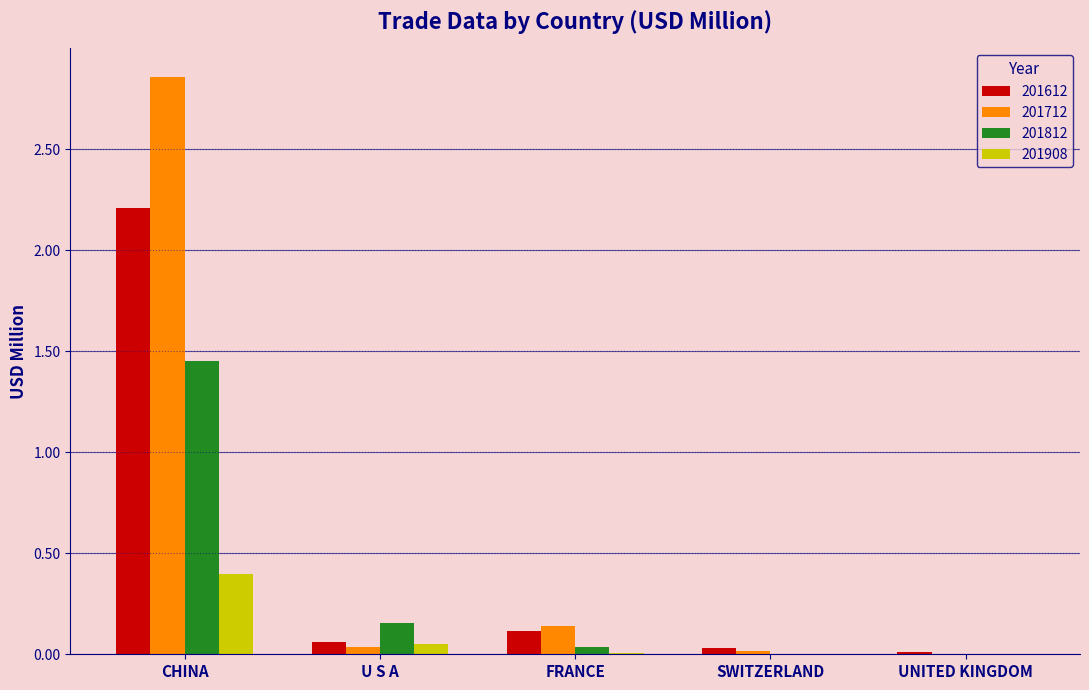

Which category has the highest value in the 201908 series?

CHINA